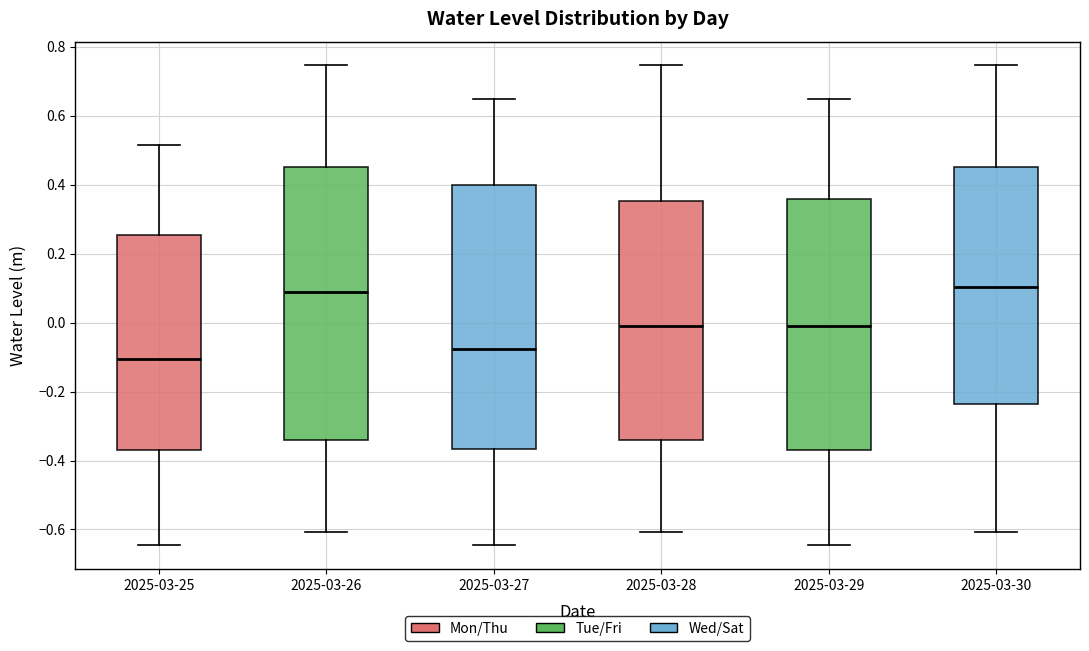

Reading left to right, transcribe this box plot: for each box, give where its median line is, the range the box spans, and where its two whiskers end, as read against the y-axis. The values are not printed on the chart, so give them approximately, as read against the axis.

2025-03-25: median -0.10, box -0.36 to 0.26, whiskers -0.64 to 0.52
2025-03-26: median 0.08, box -0.34 to 0.46, whiskers -0.60 to 0.74
2025-03-27: median -0.08, box -0.36 to 0.40, whiskers -0.64 to 0.64
2025-03-28: median 0.00, box -0.34 to 0.36, whiskers -0.60 to 0.74
2025-03-29: median -0.02, box -0.36 to 0.36, whiskers -0.64 to 0.64
2025-03-30: median 0.10, box -0.24 to 0.46, whiskers -0.60 to 0.74